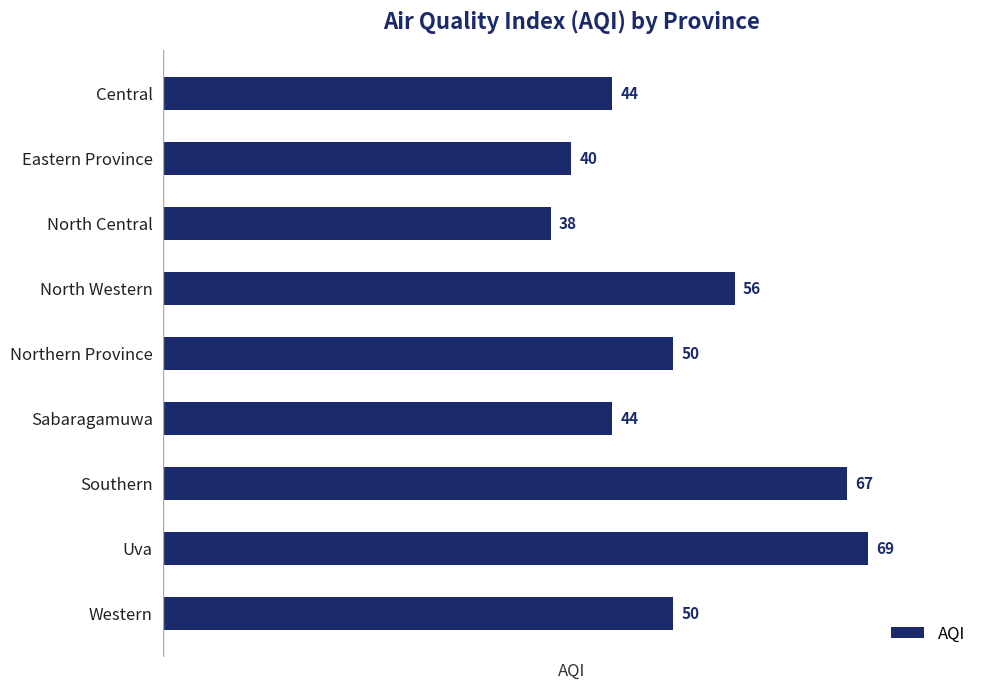

What is the approximate value at Uva?

69